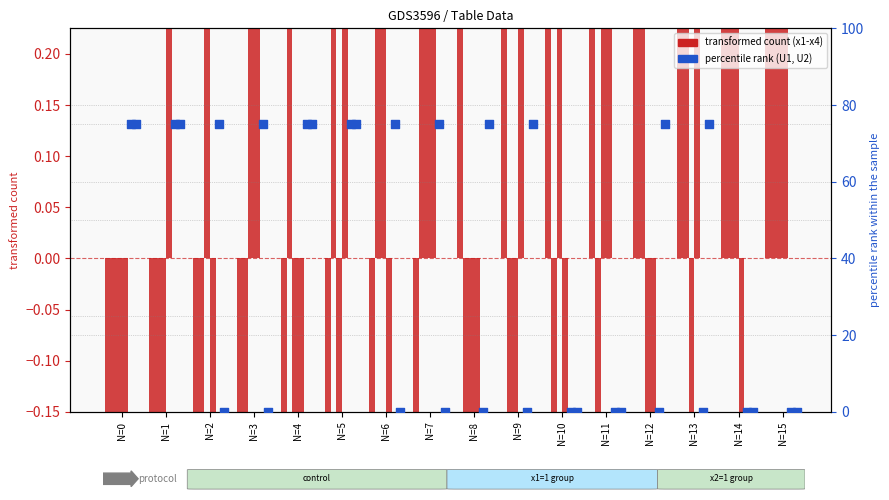

At which category is the sum across all series the highest?

N=0